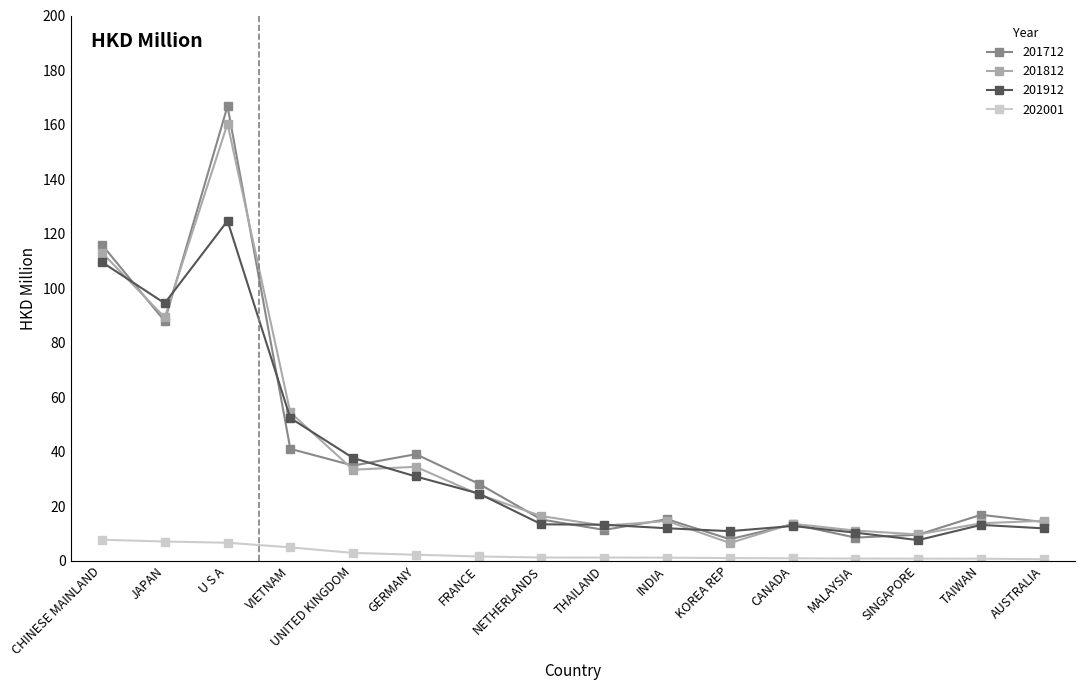

In 201912, how many points are lower than both neighbors (excluding endpoints)?

3